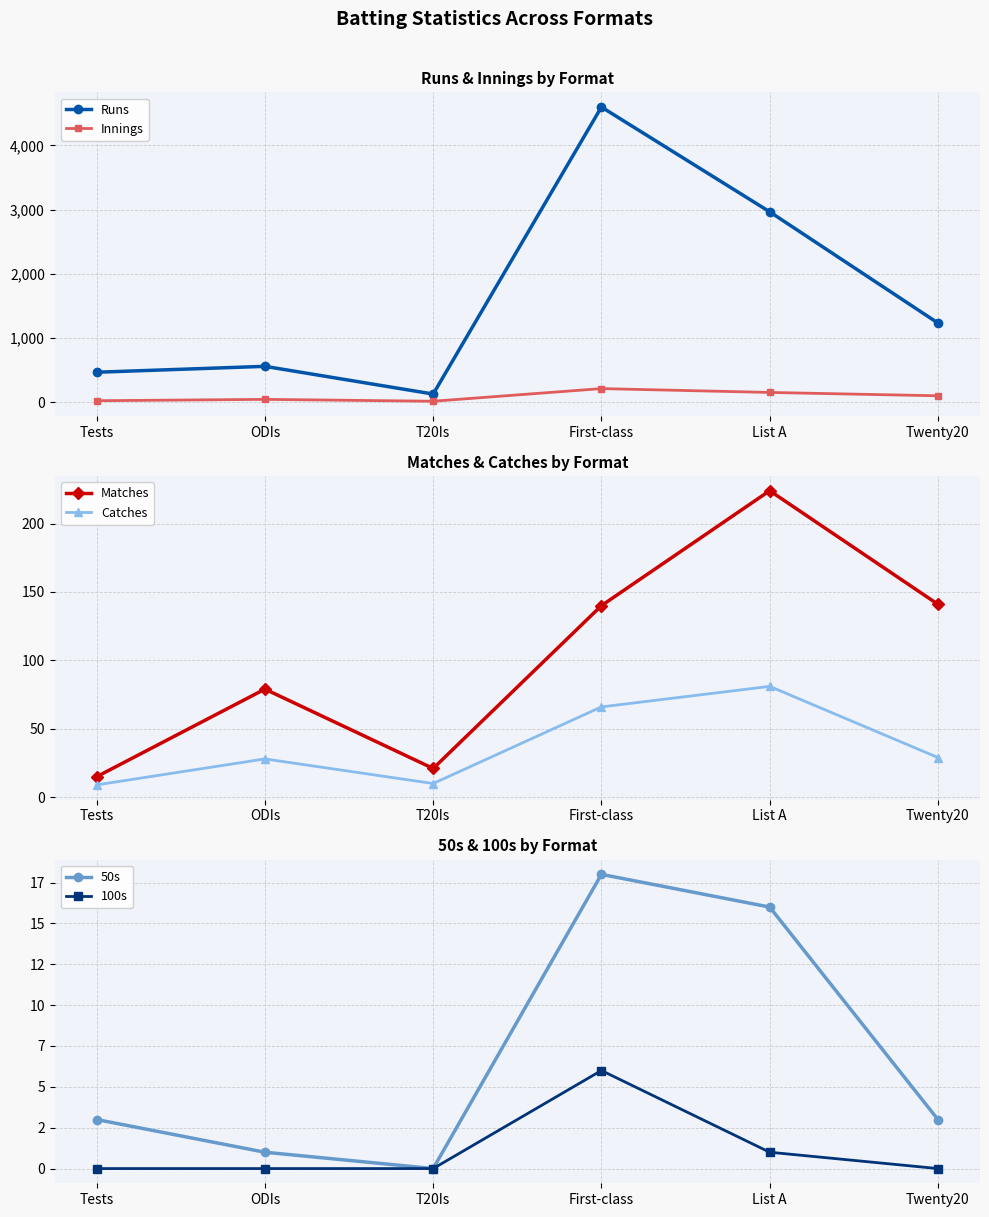

Does the chart display data point markers on the line(s)?

Yes